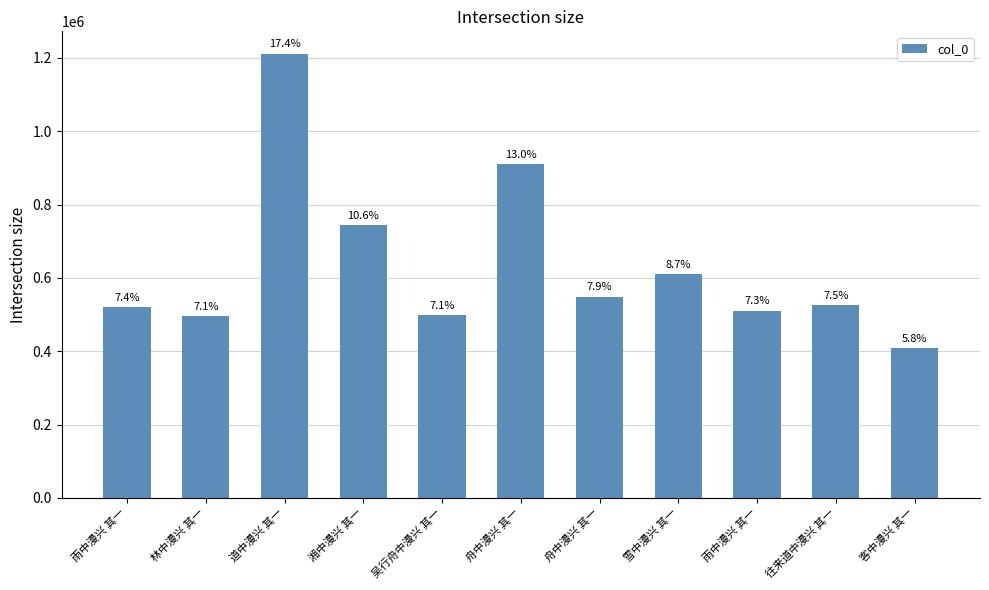

Does the chart contain any negative values?

No